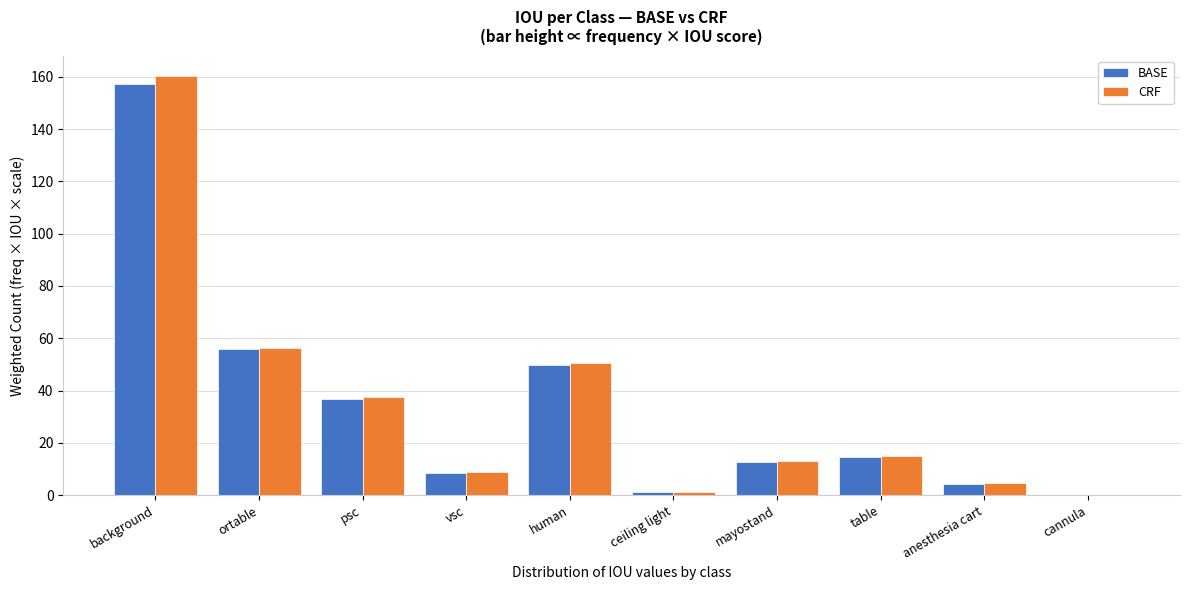

Reading left to right, list all the values displayed in this chart.

BASE: background=157.0	ortable=56.0	psc=36.9	vsc=8.4	human=49.7	ceiling light=1.2	mayostand=12.5	table=14.6	anesthesia cart=4.5	cannula=0.0
CRF: background=160.1	ortable=56.3	psc=37.5	vsc=8.7	human=50.4	ceiling light=1.2	mayostand=13.1	table=15.1	anesthesia cart=4.5	cannula=0.0